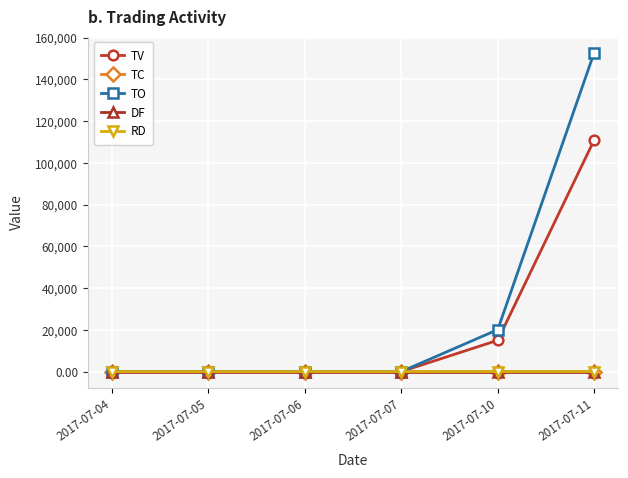

Is the value of TV at 2017-07-05 greater than the value of TO at 2017-07-11?

No